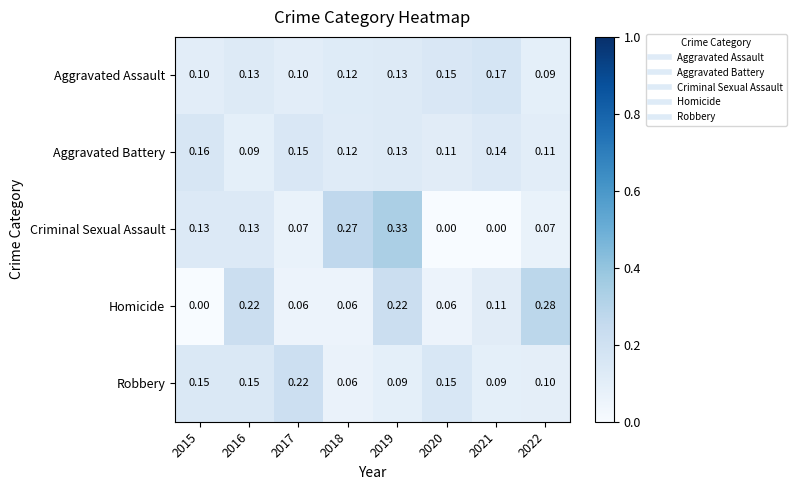

Between 2016 and 2020, which series saw the biggest shift?

Homicide